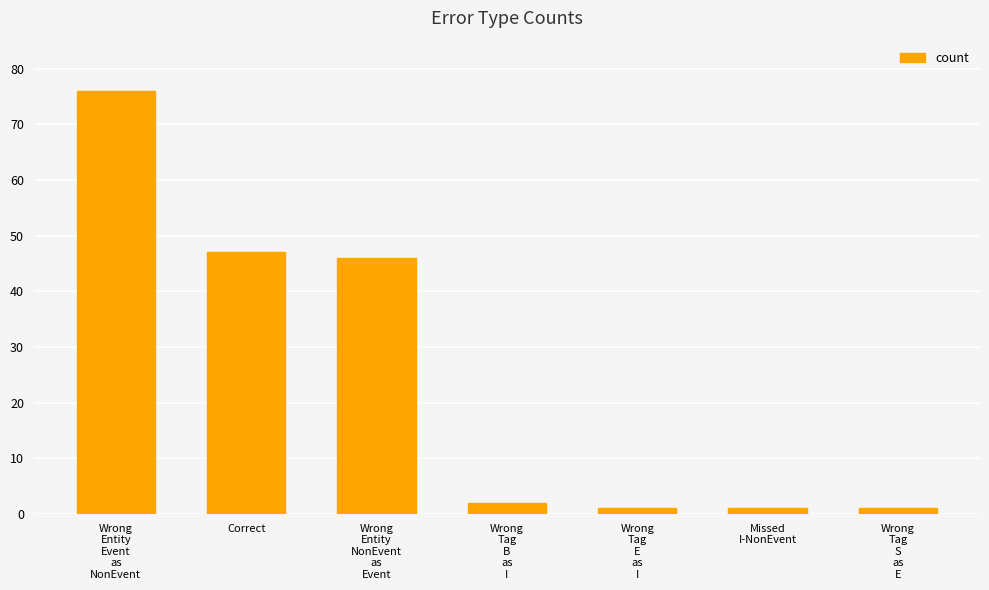

What is the greatest value displayed?

76